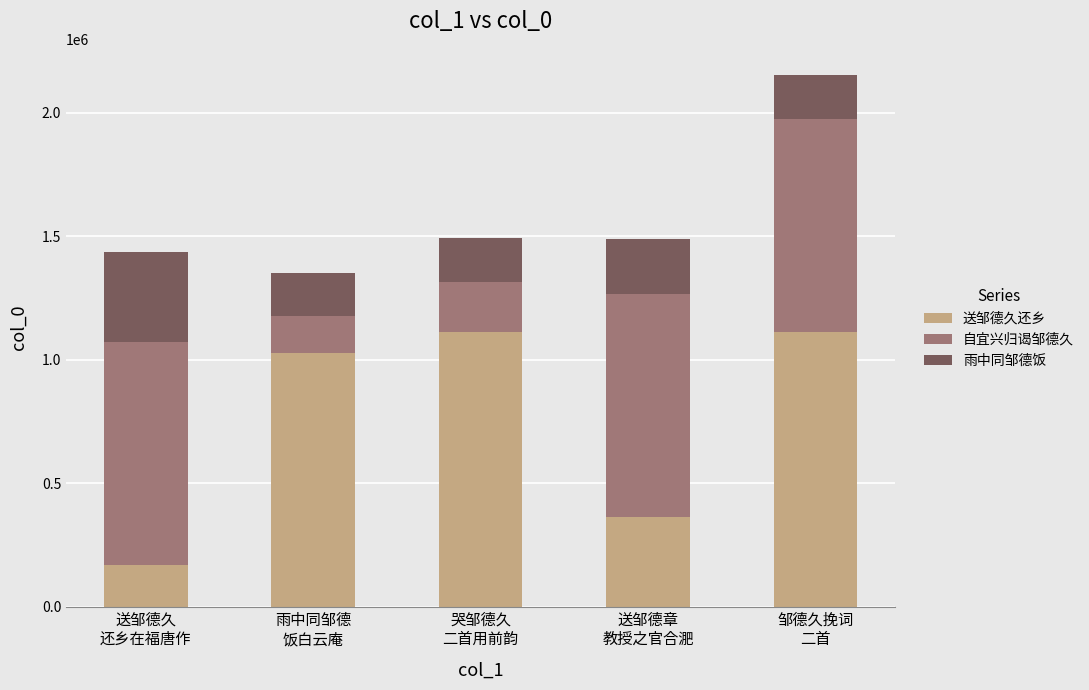

At which category is the sum across all series the highest?

邹德久挽词
二首